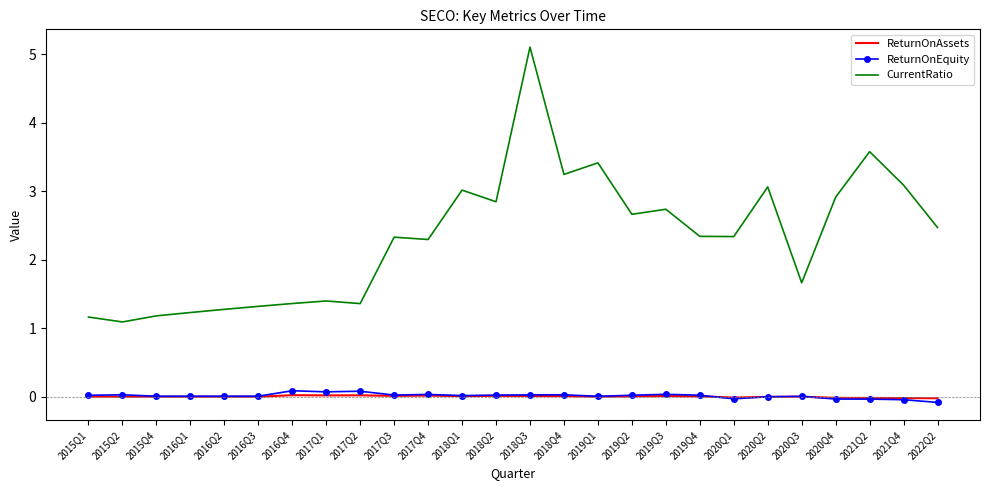

Is the value of CurrentRatio at 2018Q3 greater than the value of ReturnOnEquity at 2016Q3?

Yes